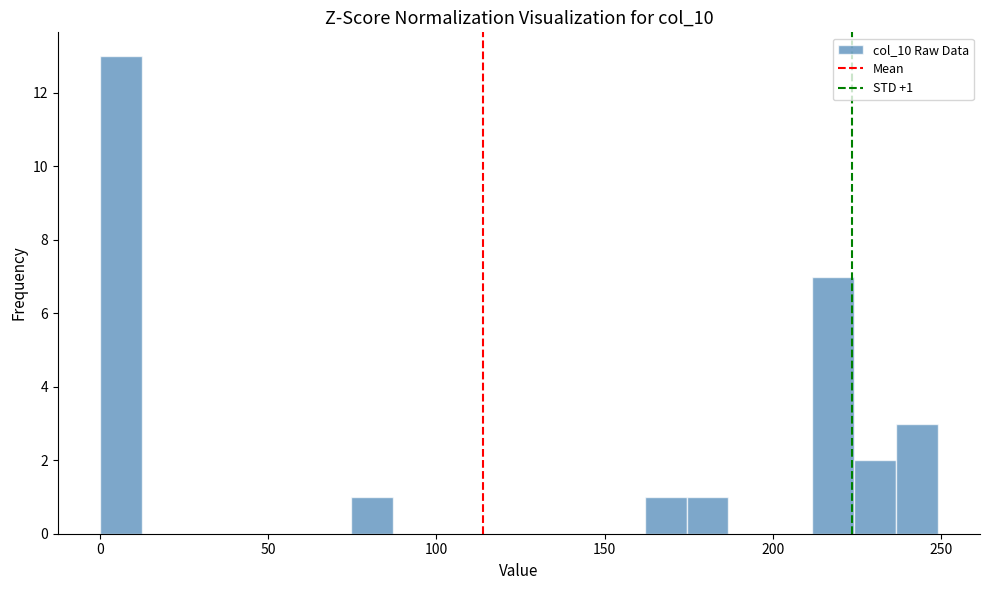

Read against the x-axis, roughly where is the centre of the tallest bar?

5